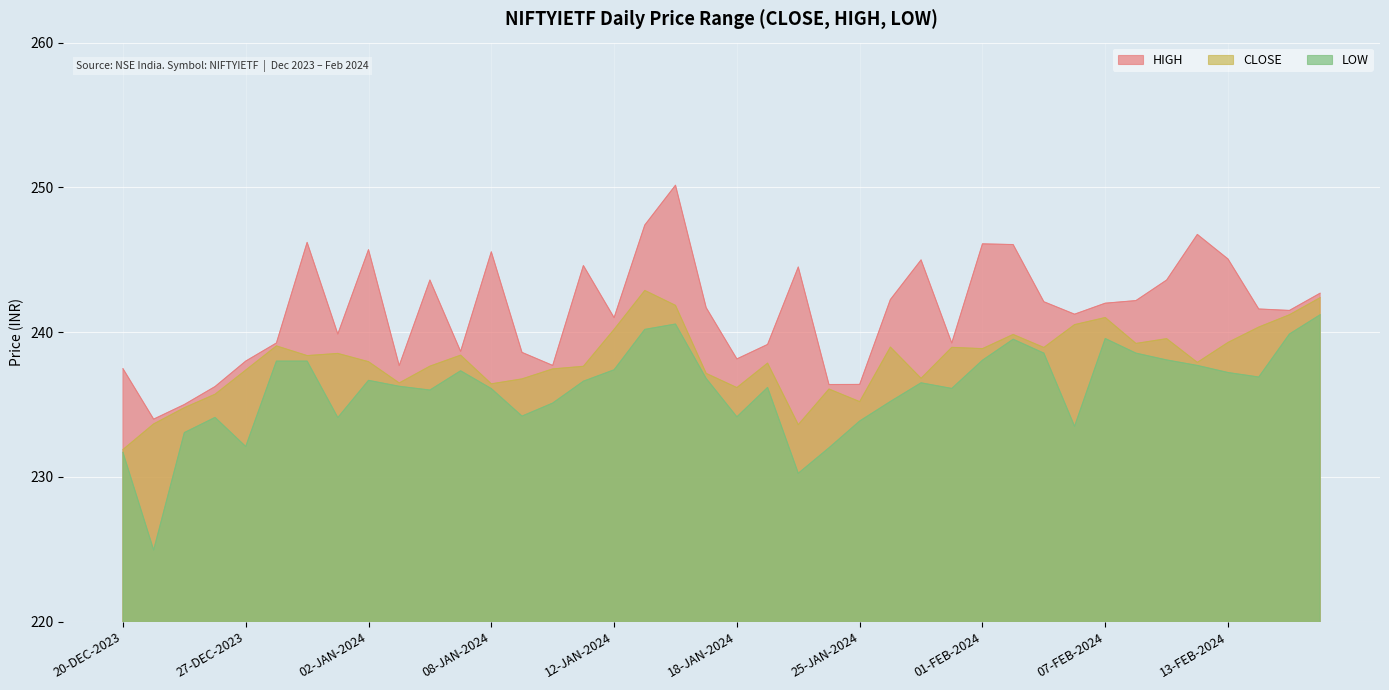

What is the maximum value shown in the chart?

250.2